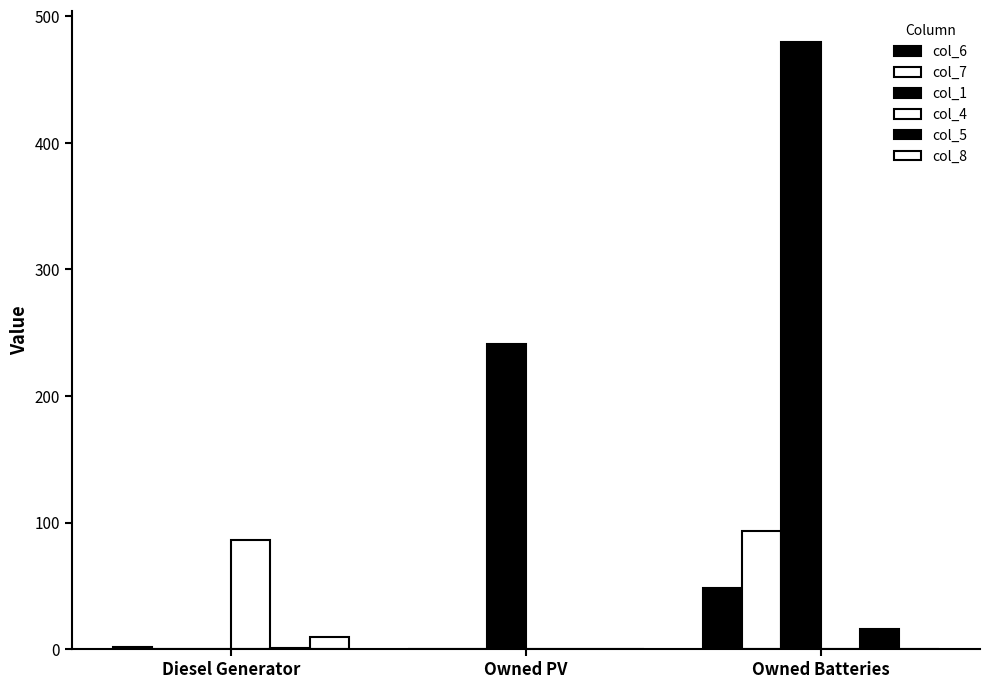

Which label corresponds to the smallest value in the chart?

Owned PV